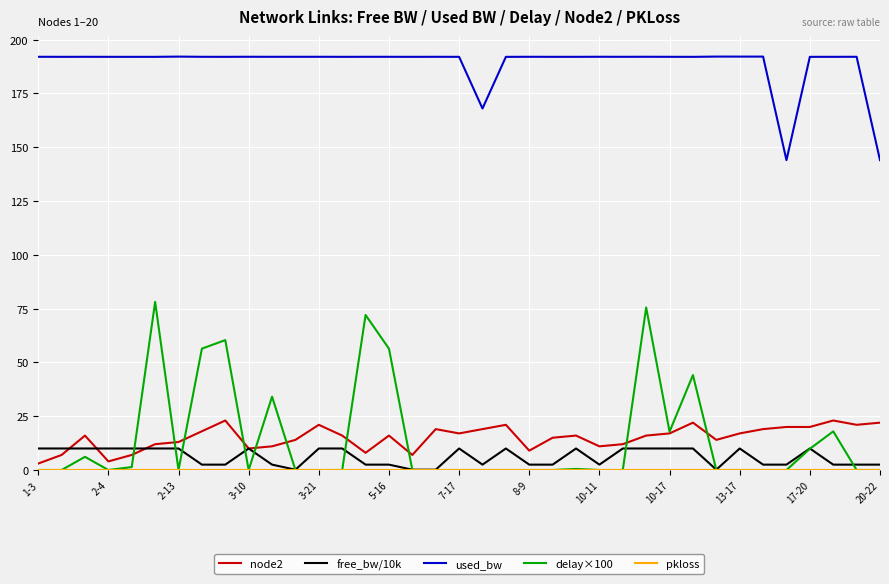

True or false: delay×100 and used_bw intersect in this chart.

False